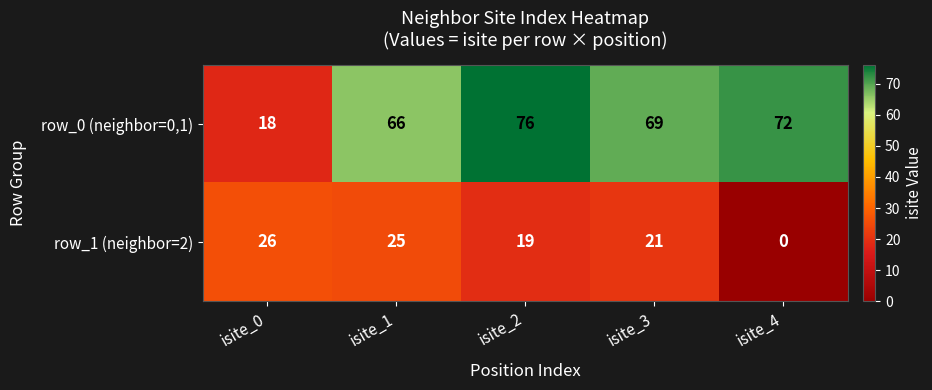

Read the row_0 (neighbor=0,1) value at isite_0, to the nearest 10.

20